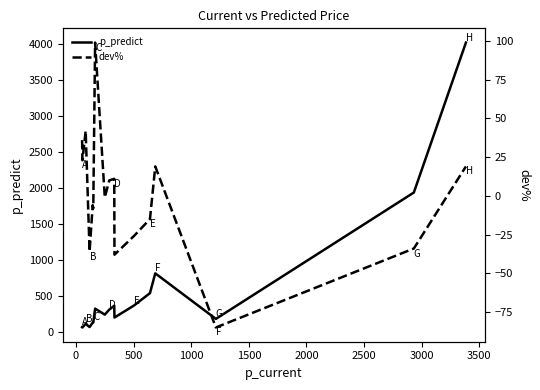

What is the highest value of the p_predict series?

4017